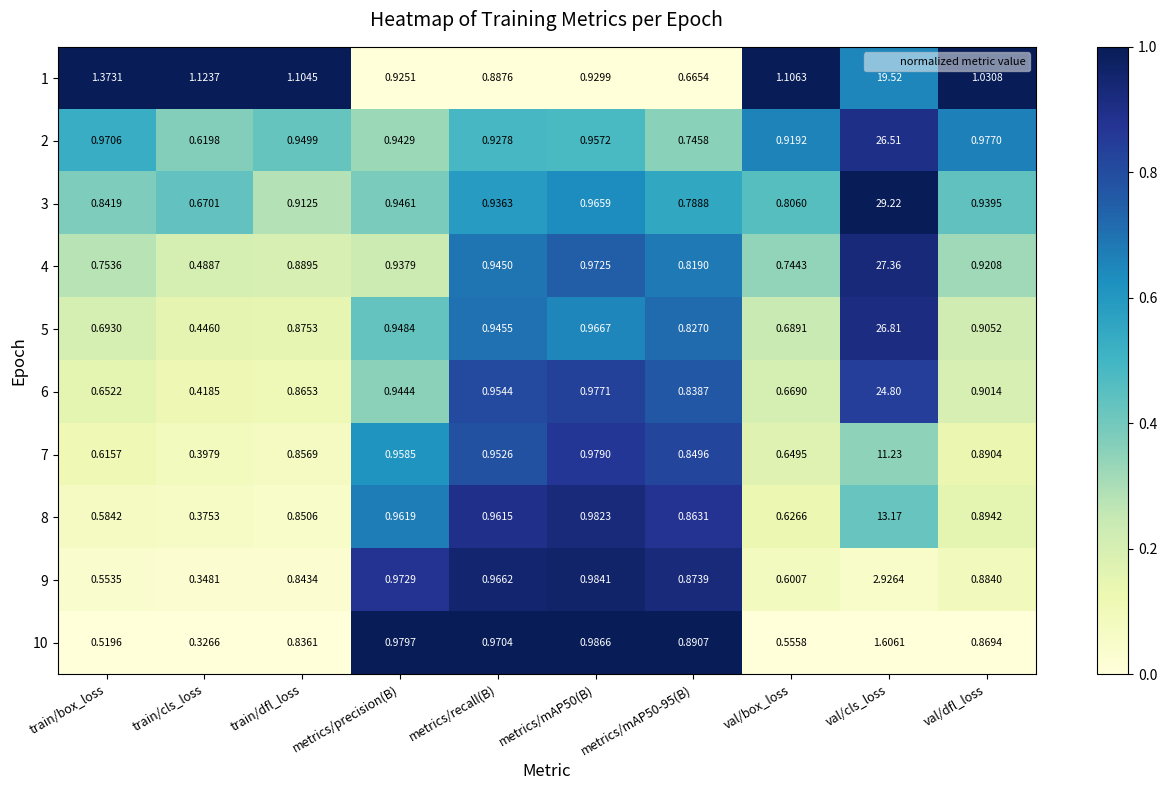

Is the value of 9 at train/cls_loss greater than the value of 6 at train/box_loss?

No